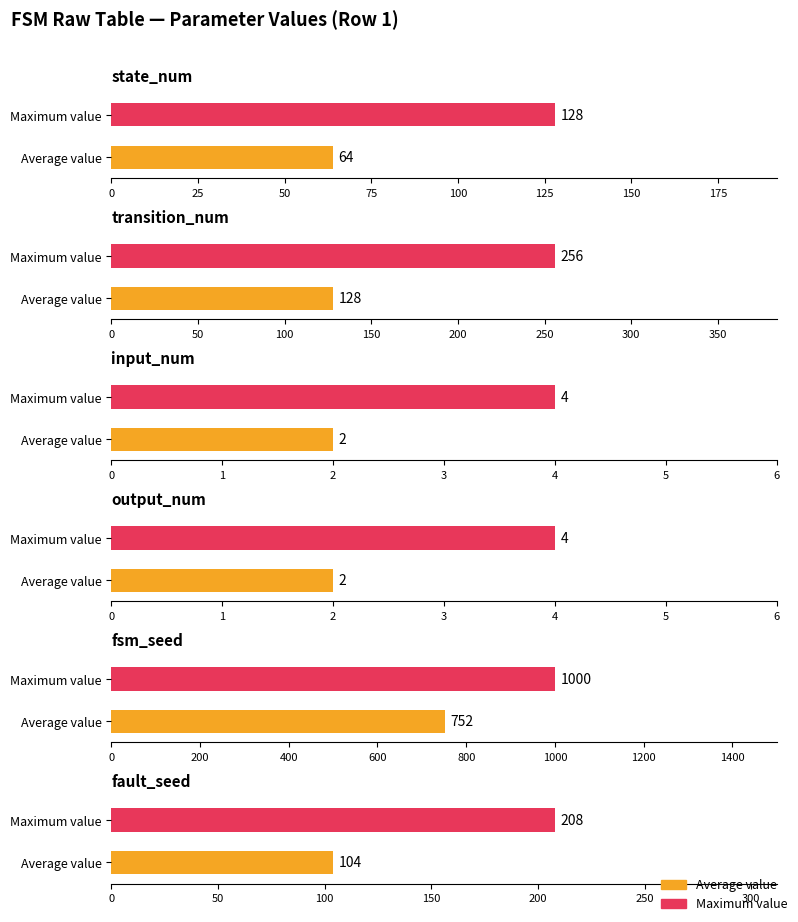

What is the label of the 5th bar from the right?

transition_num